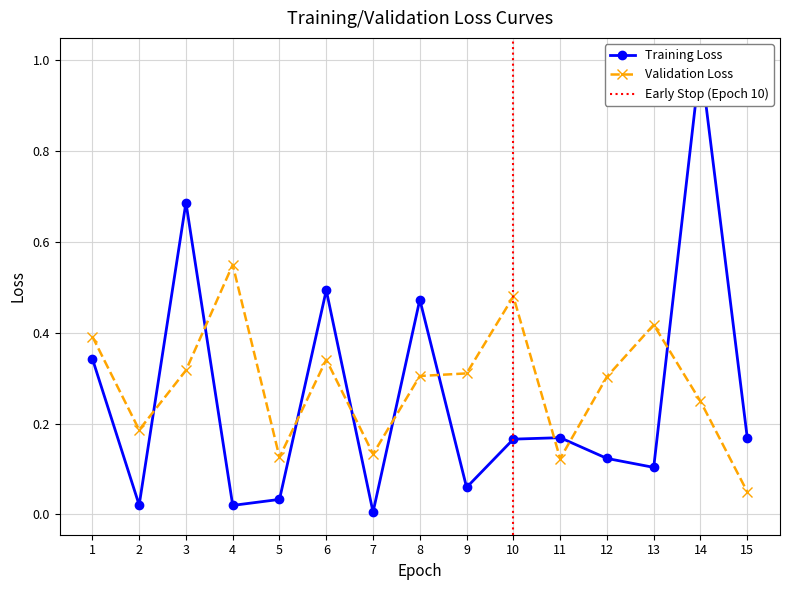

Between 5 and 8, which series saw the biggest shift?

entropys